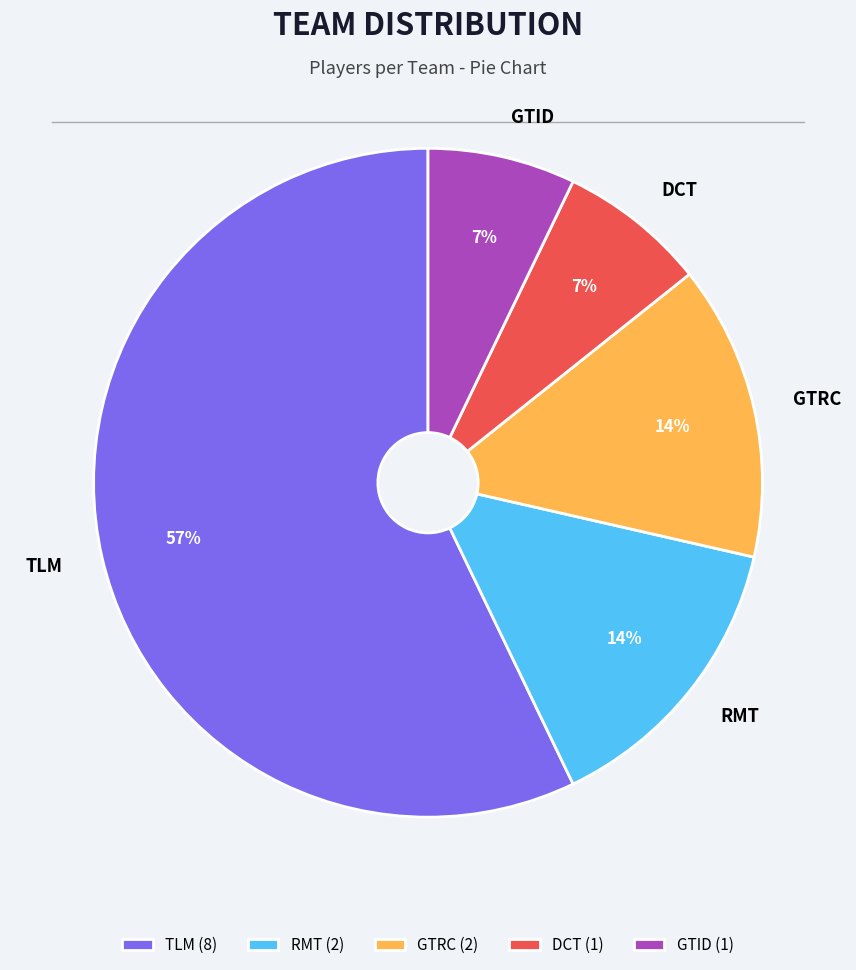

What percentage is the GTRC slice, to the nearest percent?

14%